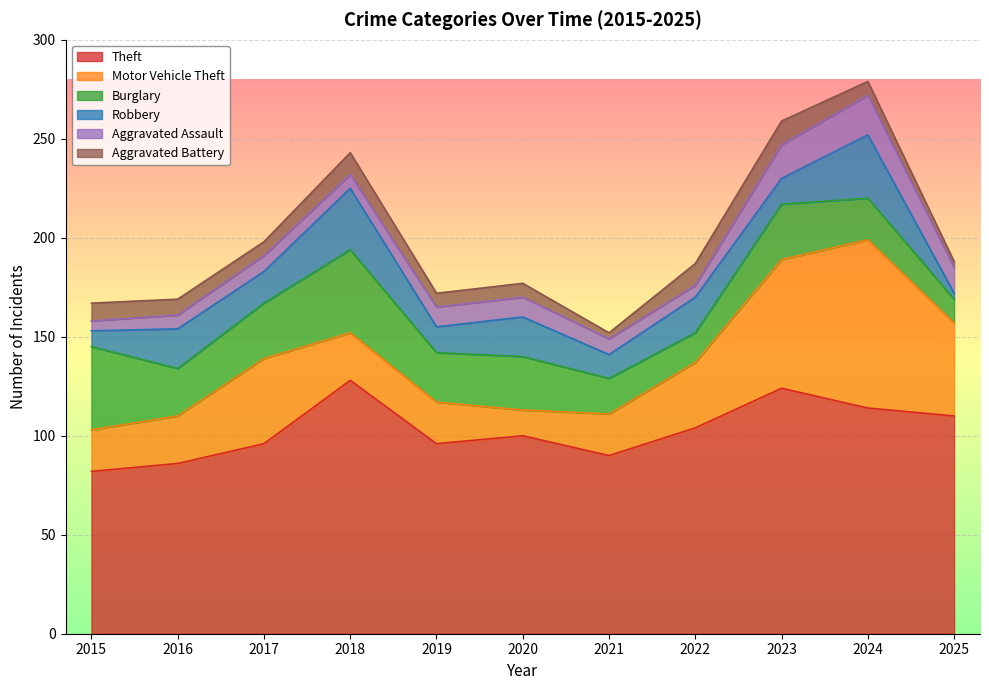

Reading left to right, list all the values displayed in this chart.

Theft: 2015=82	2016=86	2017=96	2018=128	2019=96	2020=100	2021=90	2022=104	2023=124	2024=114	2025=110
Motor Vehicle Theft: 2015=21	2016=24	2017=43	2018=24	2019=21	2020=13	2021=21	2022=33	2023=65	2024=85	2025=47
Burglary: 2015=42	2016=24	2017=28	2018=42	2019=25	2020=27	2021=18	2022=15	2023=28	2024=21	2025=12
Robbery: 2015=8	2016=20	2017=16	2018=31	2019=13	2020=20	2021=12	2022=18	2023=13	2024=32	2025=3
Aggravated Assault: 2015=5	2016=7	2017=8	2018=7	2019=10	2020=10	2021=8	2022=6	2023=17	2024=20	2025=13
Aggravated Battery: 2015=9	2016=8	2017=7	2018=11	2019=7	2020=7	2021=3	2022=11	2023=12	2024=7	2025=3